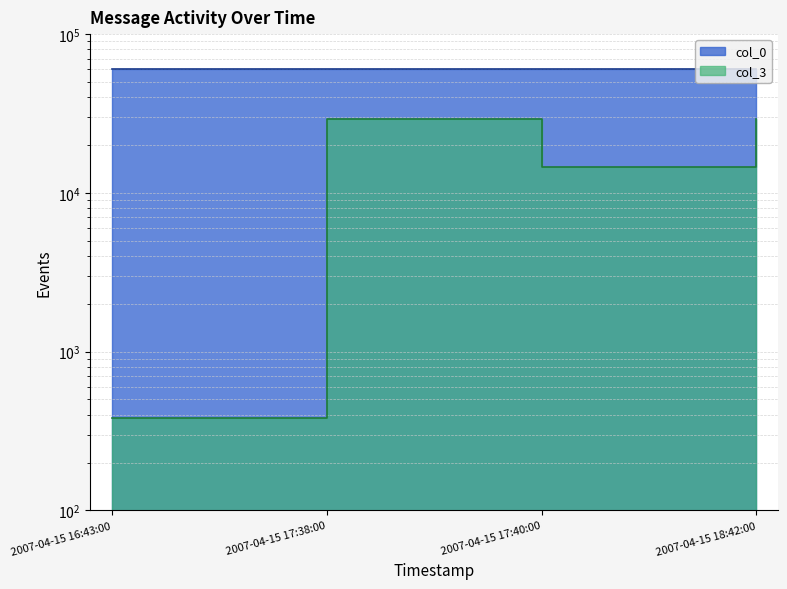

What position from the left is 2007-04-15 17:38:00?

2